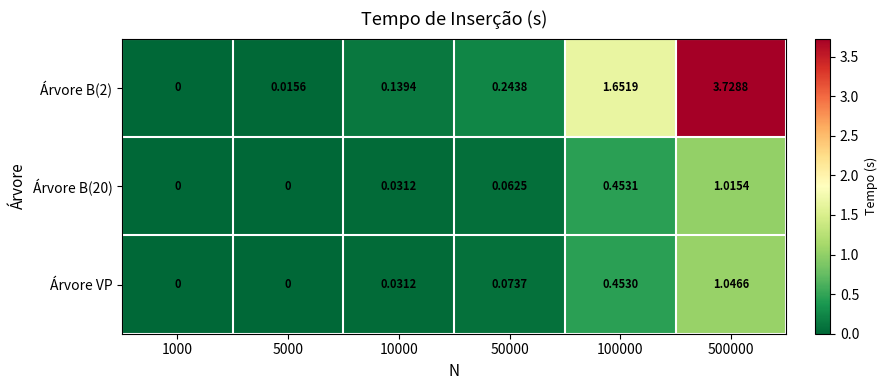

How many positive values does the Árvore VP series have?

4